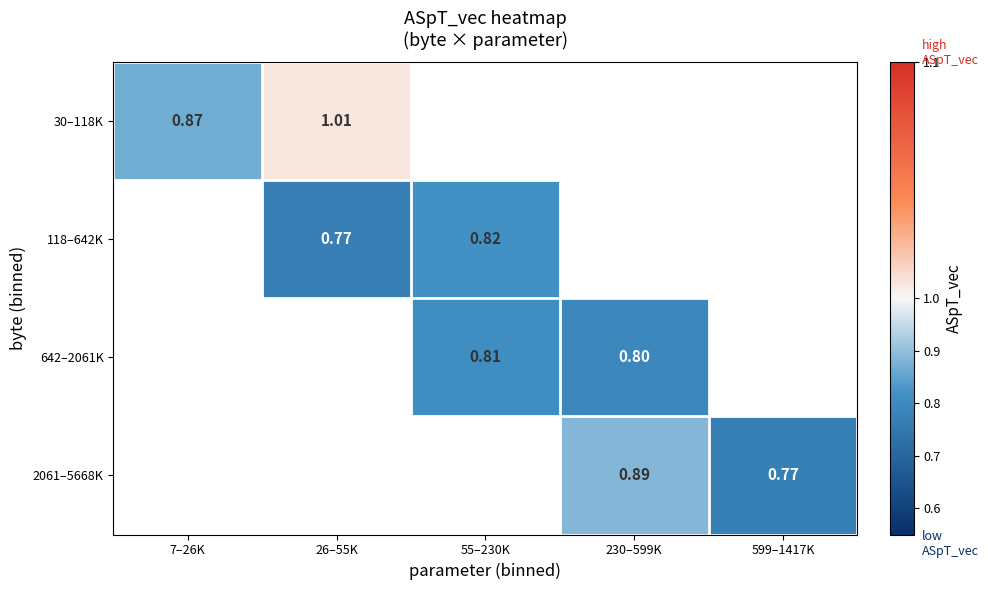

How many series are shown in this chart?

4